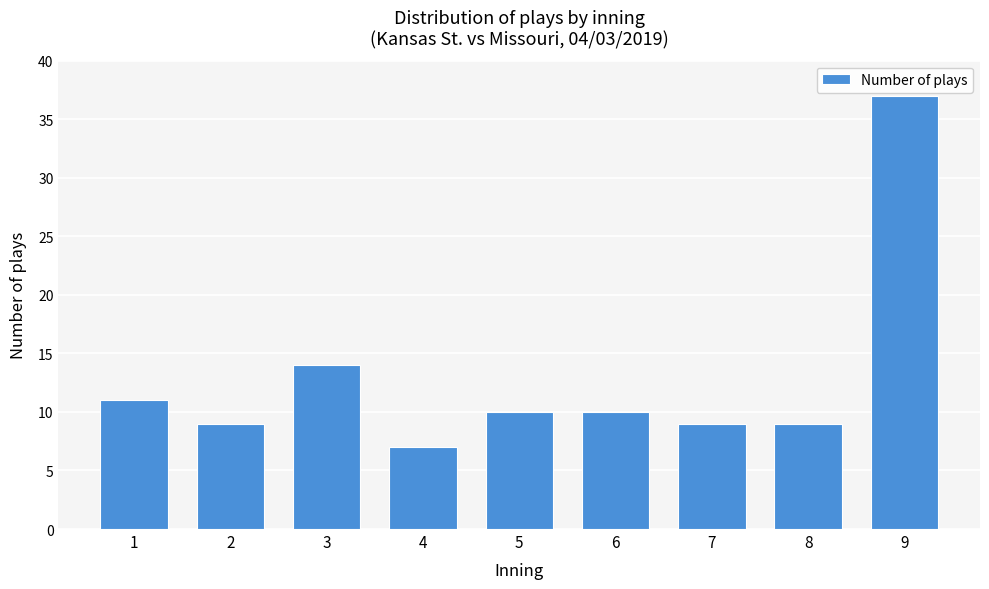

Reading right to left, extract all data points from this chart.

9=37	8=9	7=9	6=10	5=10	4=7	3=14	2=9	1=11